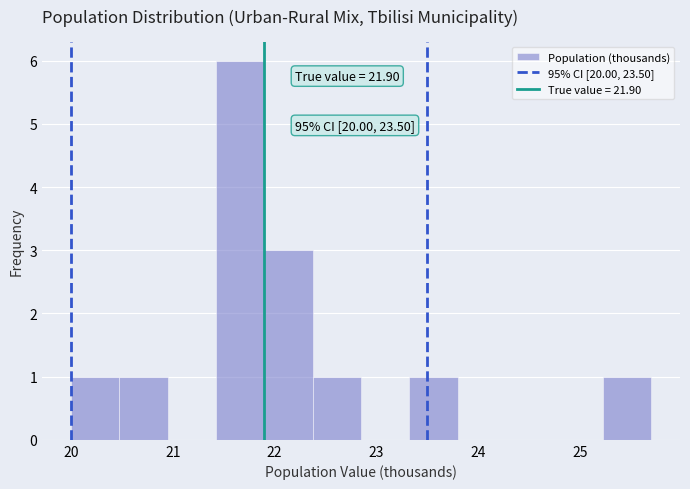

Which range on the x-axis has the tallest bar?

21.4 to 21.9